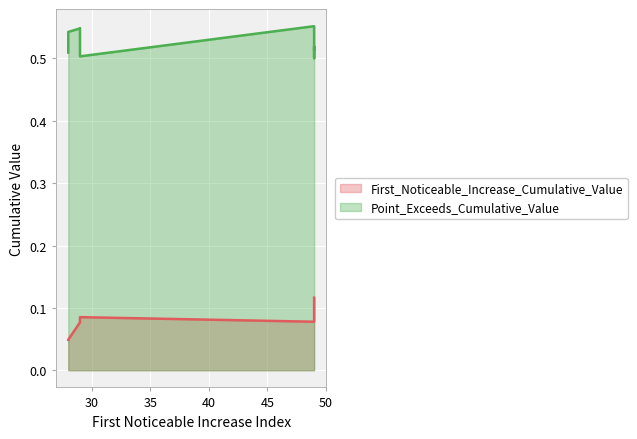

How many lines are shown in the chart?

2